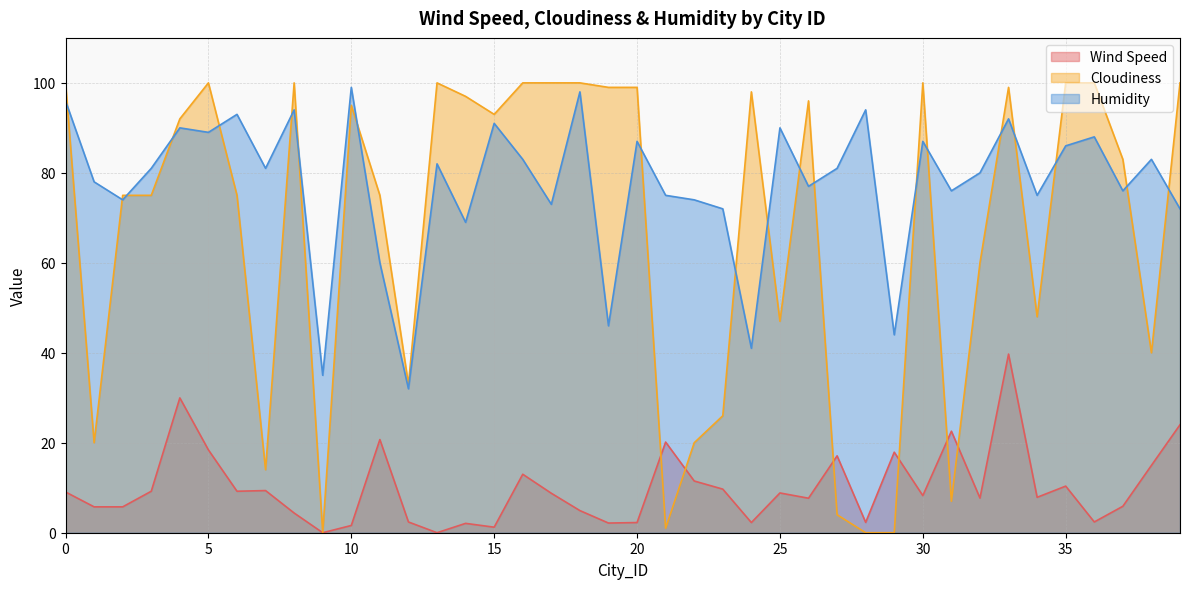

Reading left to right, transcribe all the data shown in this chart.

Wind Speed: 0=9.1	1=5.8	2=5.8	3=9.2	4=30.0	5=18.4	6=9.2	7=9.4	8=4.4	9=0.0	10=1.6	11=20.7	12=2.4	13=0.0	14=2.1	15=1.2	16=13.0	17=8.8	18=4.9	19=2.1	20=2.3	21=20.1	22=11.5	23=9.7	24=2.3	25=8.8	26=7.7	27=17.1	28=2.3	29=17.9	30=8.2	31=22.6	32=7.7	33=39.7	34=7.9	35=10.4	36=2.4	37=5.9	38=15.0	39=24.0
Cloudiness: 0=100.0	1=20.0	2=75.0	3=75.0	4=92.0	5=100.0	6=75.0	7=14.0	8=100.0	9=0.0	10=95.0	11=75.0	12=33.0	13=100.0	14=97.0	15=93.0	16=100.0	17=100.0	18=100.0	19=99.0	20=99.0	21=1.0	22=20.0	23=26.0	24=98.0	25=47.0	26=96.0	27=4.0	28=0.0	29=0.0	30=100.0	31=7.0	32=60.0	33=99.0	34=48.0	35=100.0	36=100.0	37=83.0	38=40.0	39=100.0
Humidity: 0=96.0	1=78.0	2=74.0	3=81.0	4=90.0	5=89.0	6=93.0	7=81.0	8=94.0	9=35.0	10=99.0	11=60.0	12=32.0	13=82.0	14=69.0	15=91.0	16=83.0	17=73.0	18=98.0	19=46.0	20=87.0	21=75.0	22=74.0	23=72.0	24=41.0	25=90.0	26=77.0	27=81.0	28=94.0	29=44.0	30=87.0	31=76.0	32=80.0	33=92.0	34=75.0	35=86.0	36=88.0	37=76.0	38=83.0	39=72.0